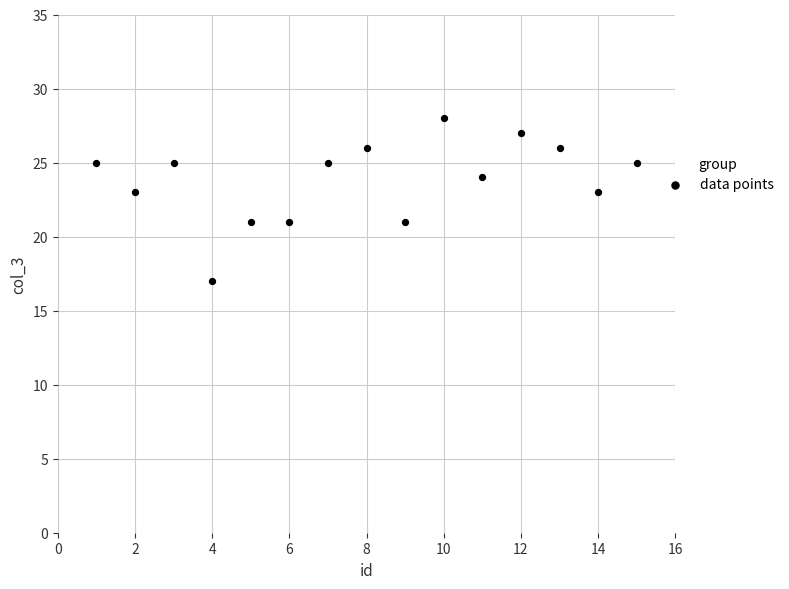

What is the range of Y values (max minus min)?

11